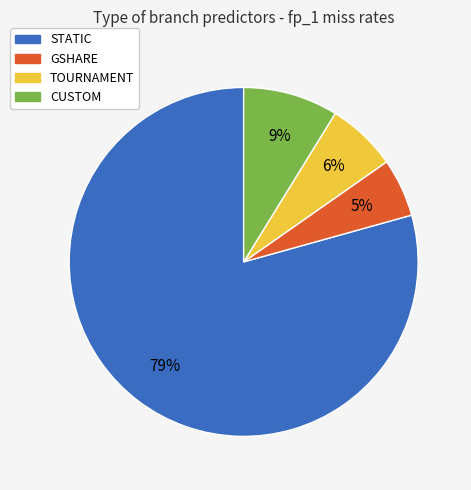

Is there any slice that represents more than half of the pie?

Yes